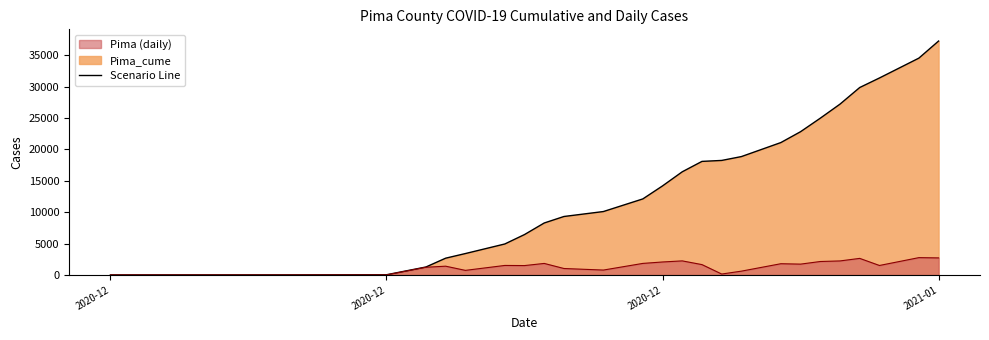

True or false: Pima has more than 2 points higher than both neighbors.

True